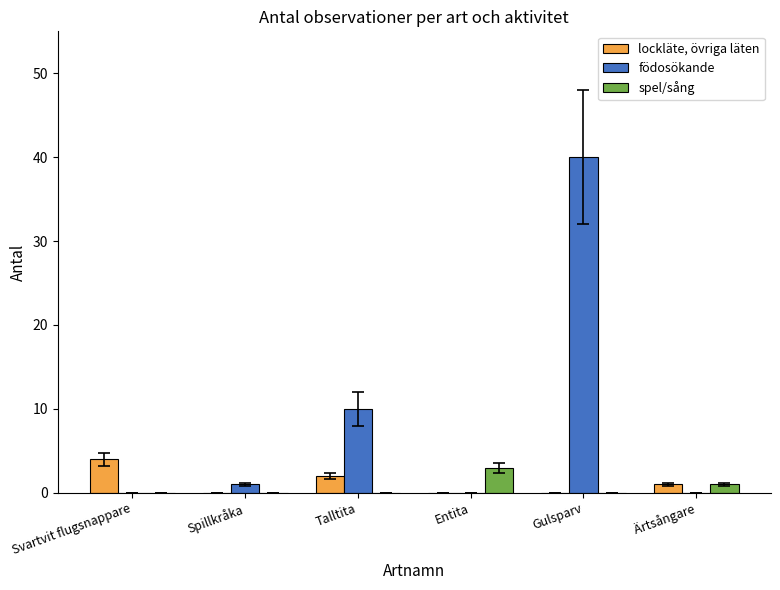

The spel/sång series shows 0 at Svartvit flugsnappare. True or false?

True